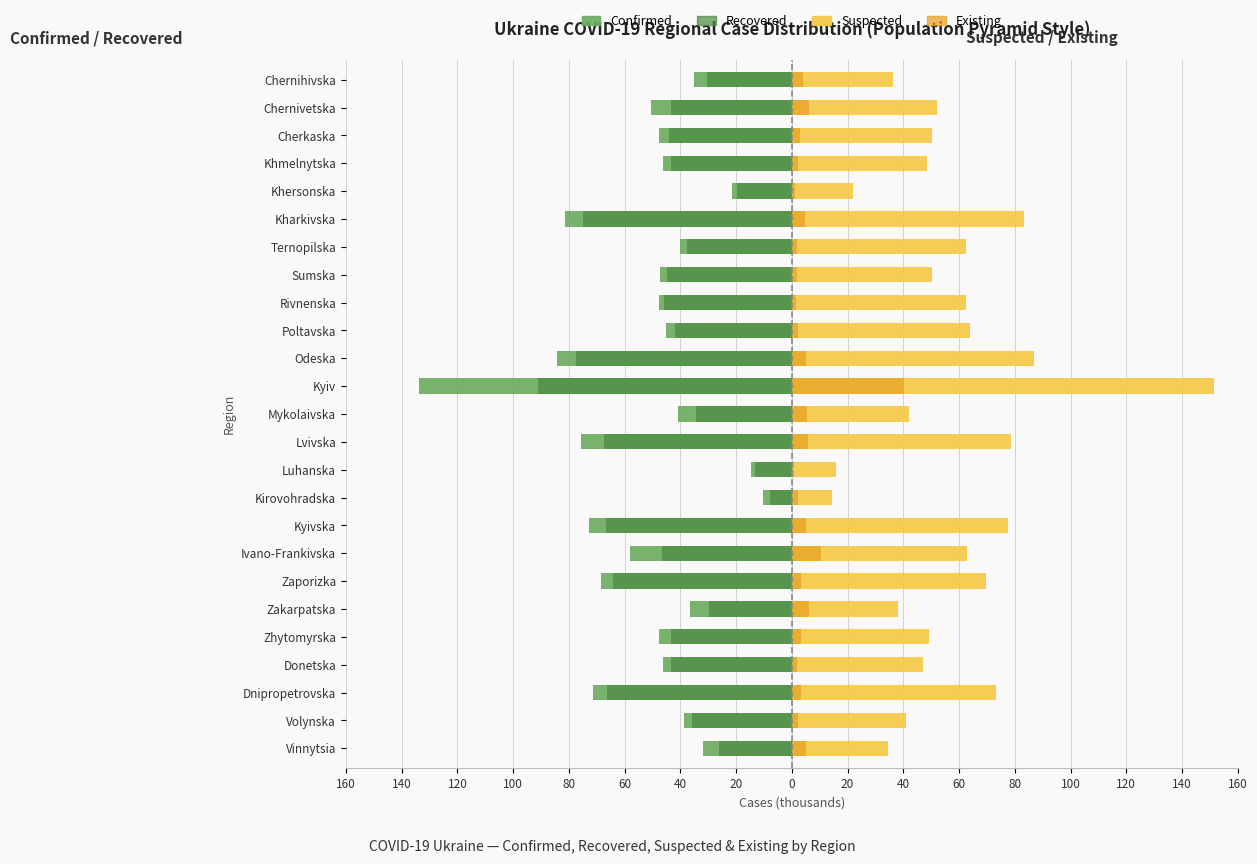

What are all the series names shown in the legend?

Confirmed, Recovered, Suspected, Existing